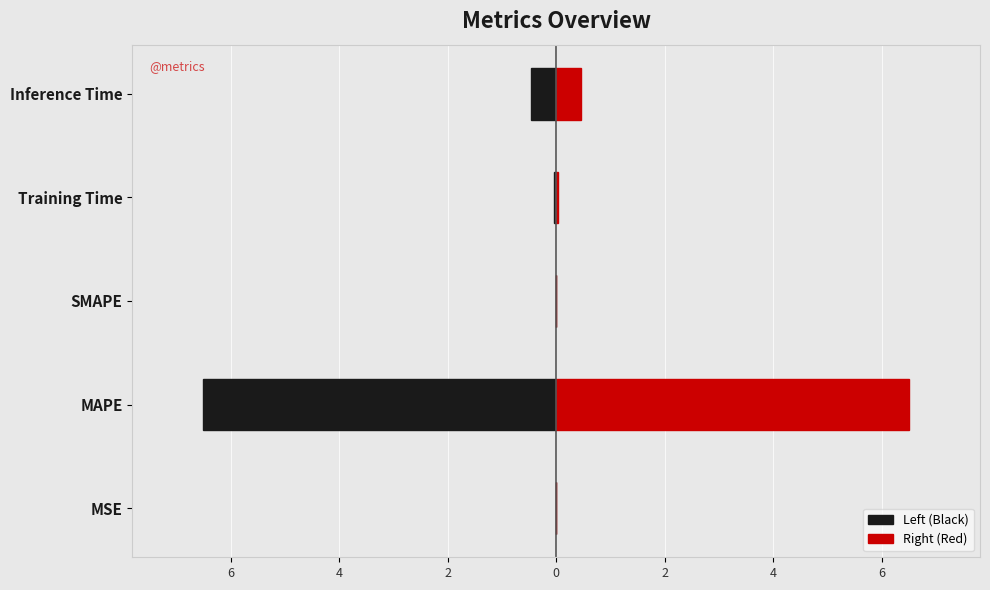

Is it true that Right (Red) equals 0.0 at MSE?

False